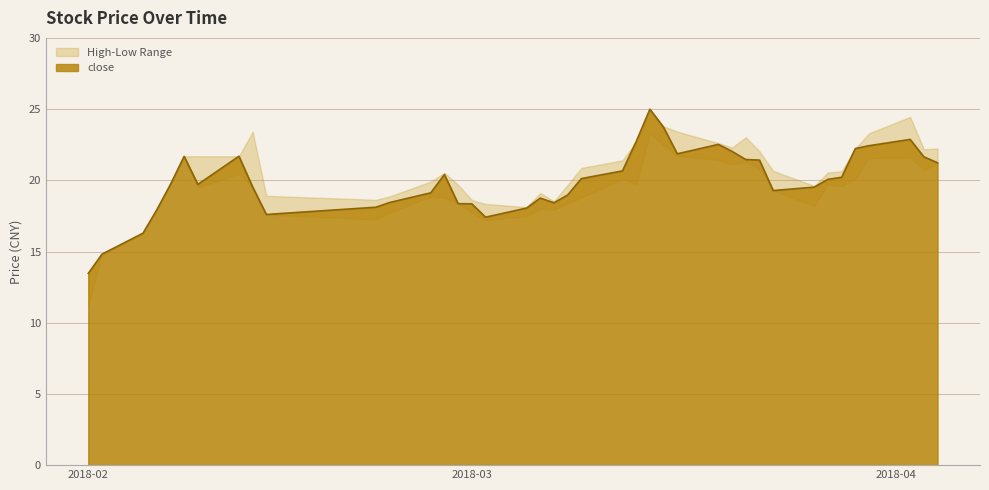

At which category does the data reach its first local peak?

2018-02-08